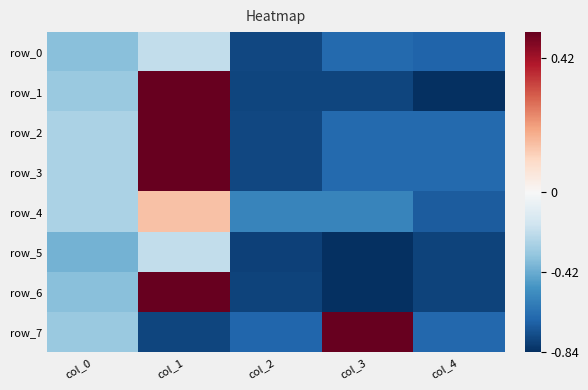

Reading left to right, what are all the values shown in this chart?

row_0: col_0=-0.4	col_1=-0.2	col_2=-0.8	col_3=-0.7	col_4=-0.7
row_1: col_0=-0.3	col_1=0.5	col_2=-0.8	col_3=-0.8	col_4=-0.8
row_2: col_0=-0.3	col_1=0.5	col_2=-0.8	col_3=-0.7	col_4=-0.7
row_3: col_0=-0.3	col_1=0.5	col_2=-0.8	col_3=-0.7	col_4=-0.7
row_4: col_0=-0.3	col_1=0.1	col_2=-0.6	col_3=-0.6	col_4=-0.7
row_5: col_0=-0.4	col_1=-0.2	col_2=-0.8	col_3=-0.8	col_4=-0.8
row_6: col_0=-0.4	col_1=0.5	col_2=-0.8	col_3=-0.8	col_4=-0.8
row_7: col_0=-0.3	col_1=-0.8	col_2=-0.7	col_3=0.5	col_4=-0.7